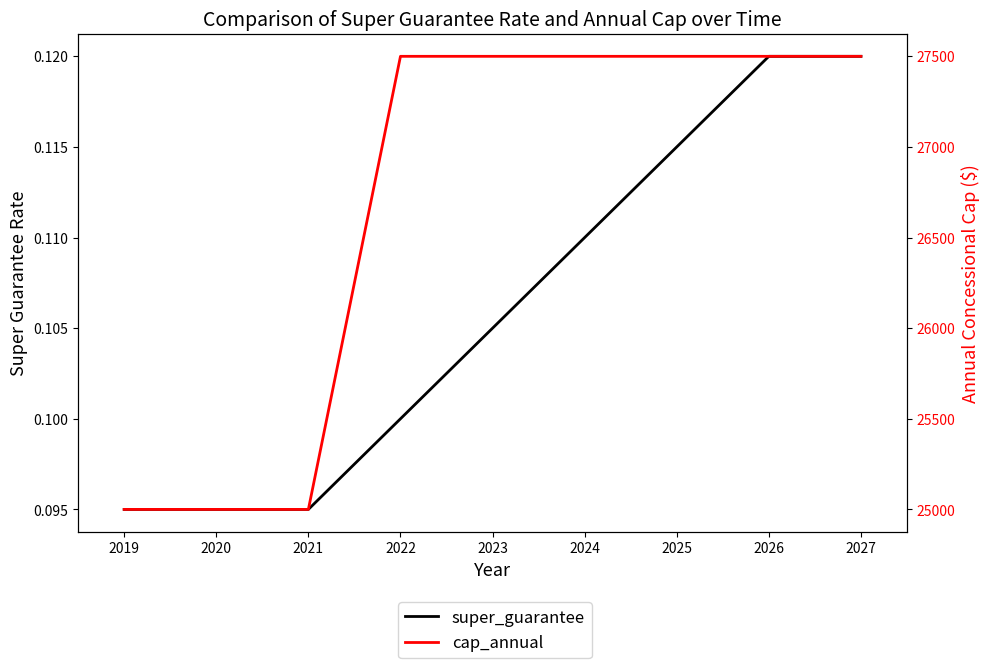

Count the number of data series in this chart.

2